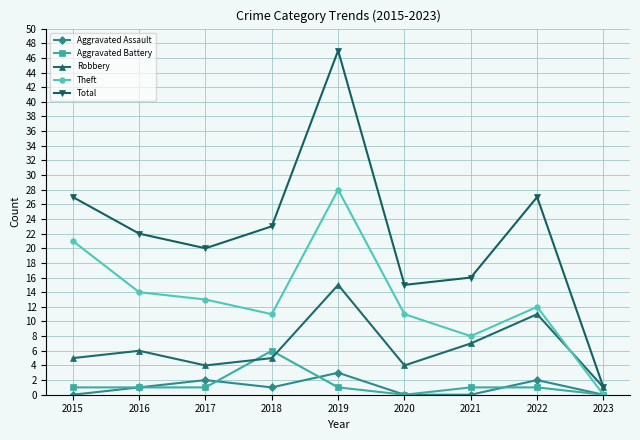

Count the number of categories in the chart.

9